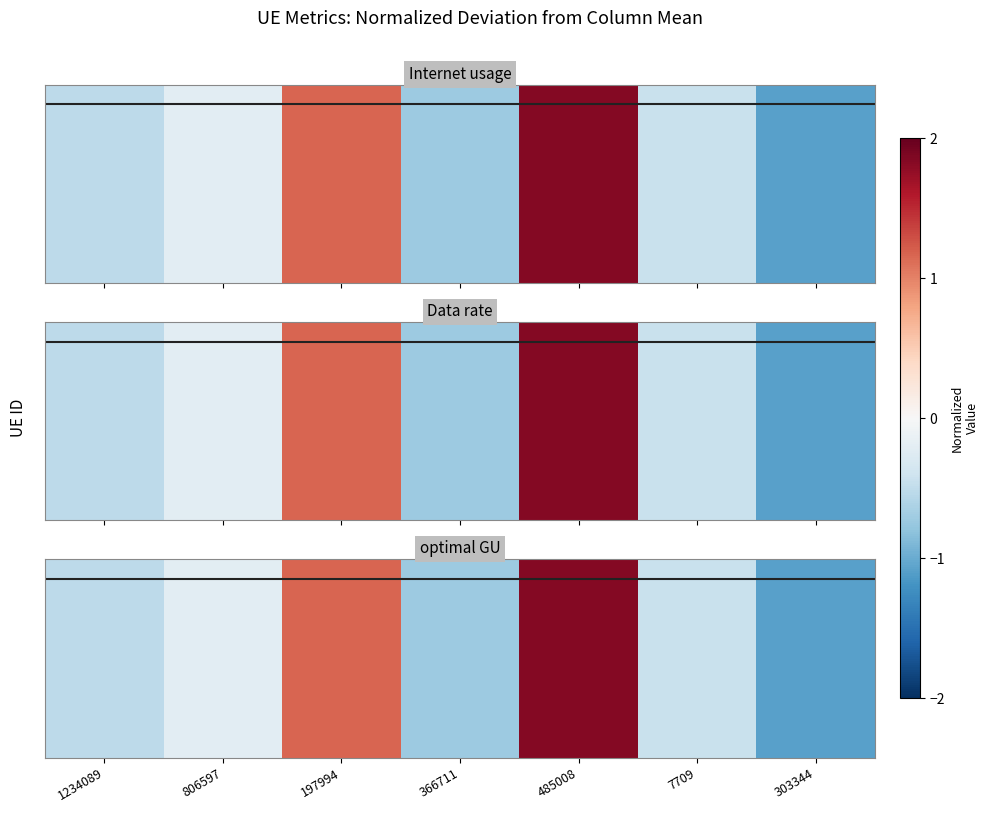

At which label is the value closest to 0?

806597